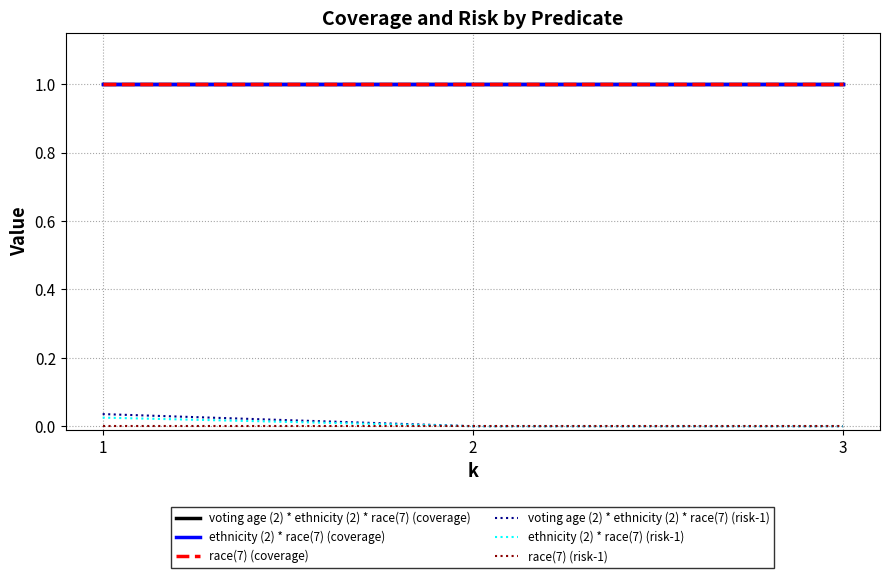

Is this an area chart (filled region under the line)?

No